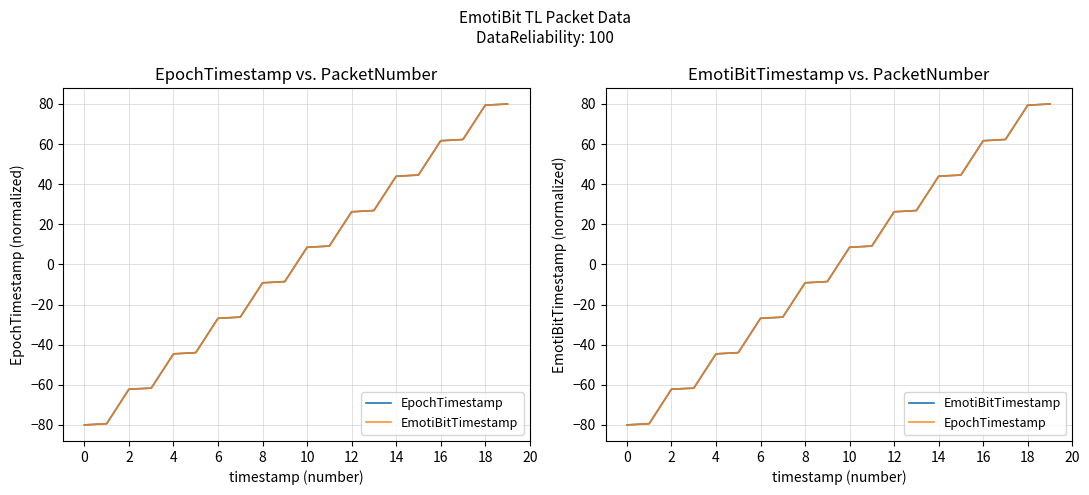

Rank the series by their maximum value, from lowest to highest.

EmotiBitTimestamp, EpochTimestamp